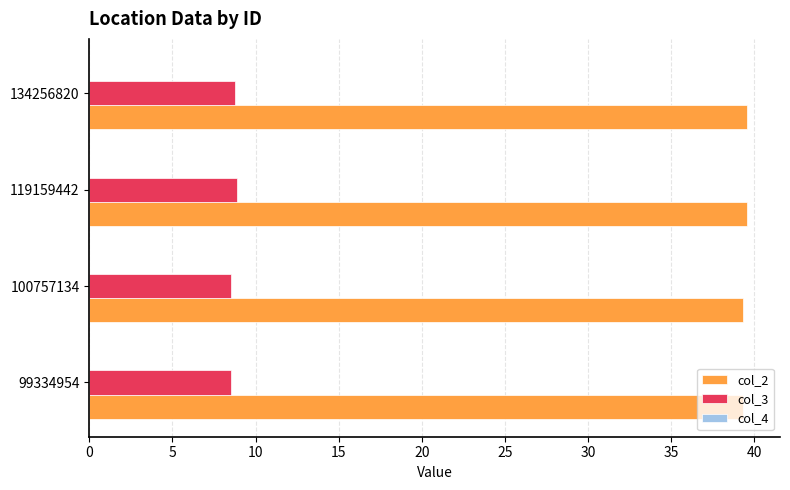

What is the sum of all col_2 values?

157.8